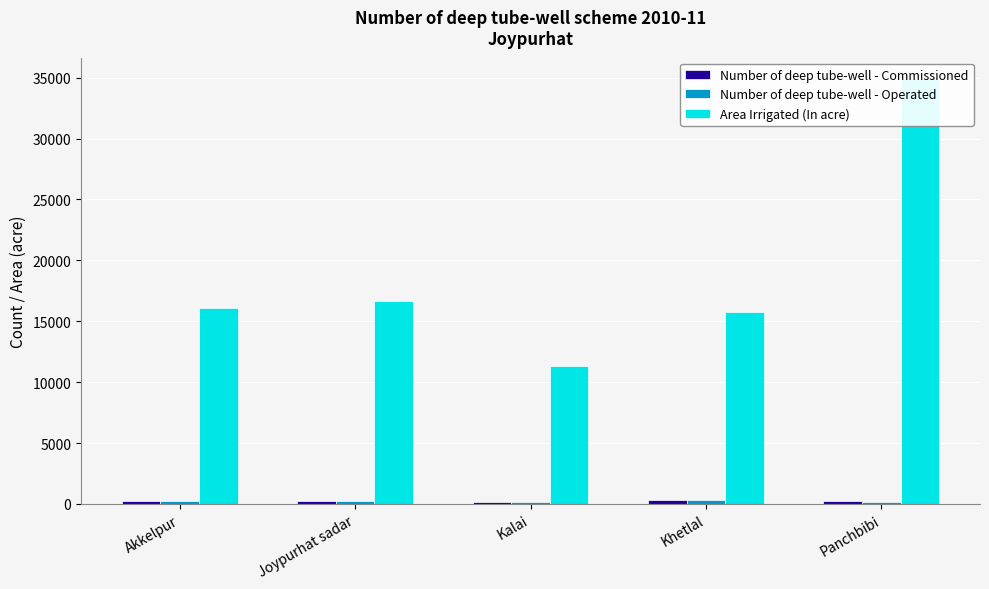

List the labels in order of Area Irrigated (In acre) value, smallest first.

Kalai, Khetlal, Akkelpur, Joypurhat sadar, Panchbibi